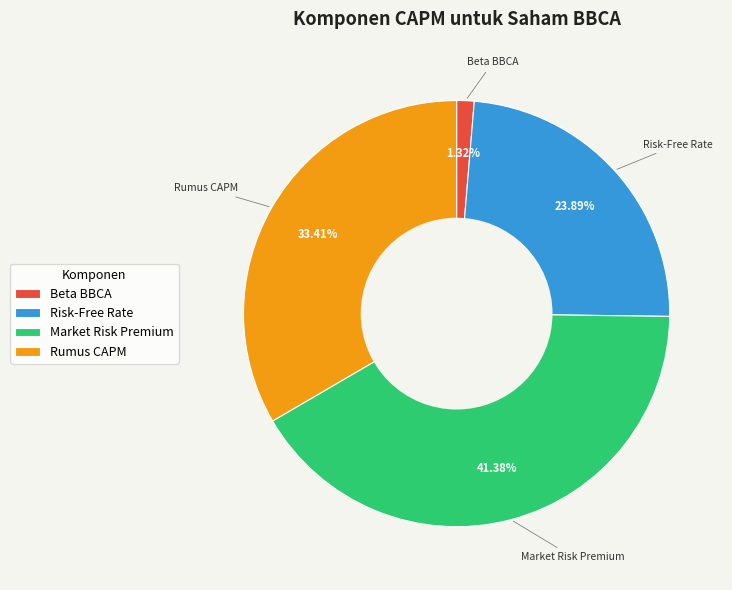

Between Beta BBCA and Rumus CAPM, which is larger?

Rumus CAPM